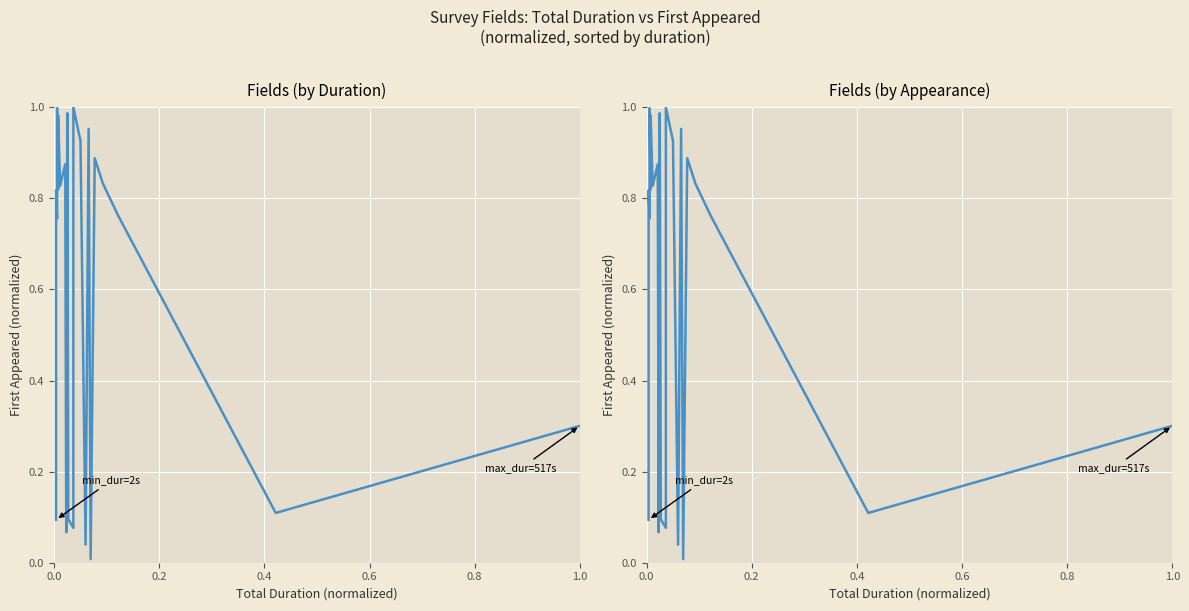

How many points are higher than both their immediate neighbors (excluding endpoints)?

6